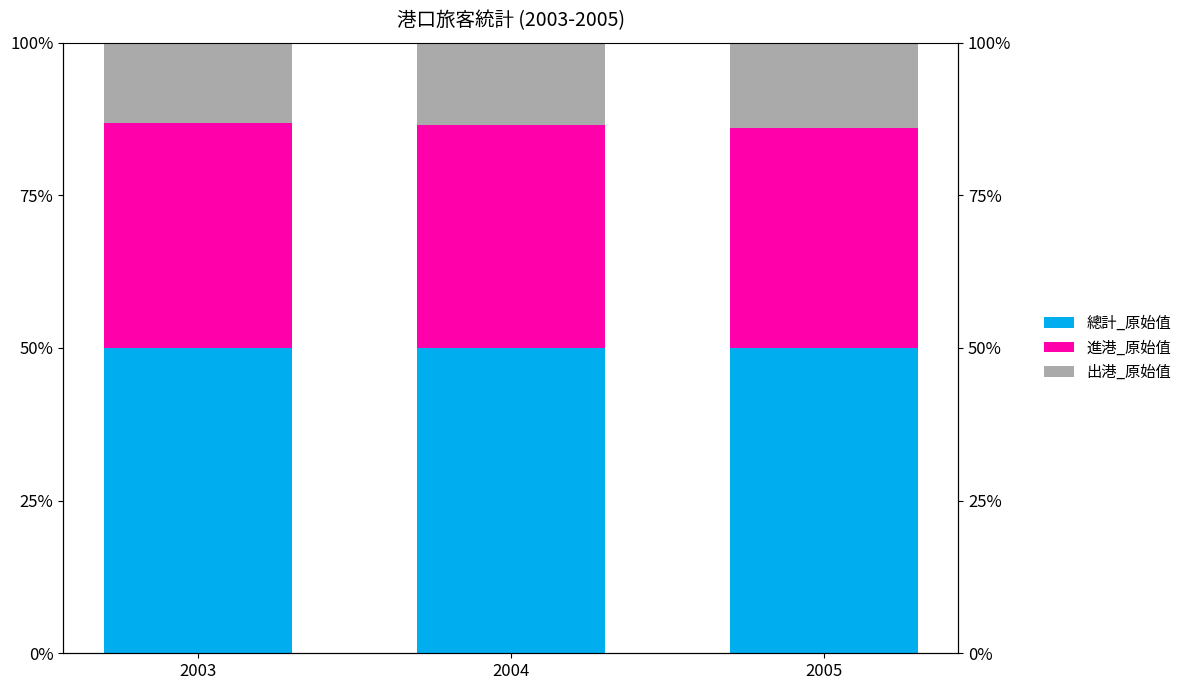

What is the spread (max minus min) of values at 2003?

36.9